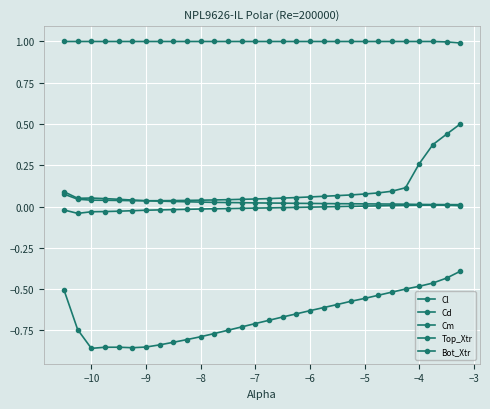

What is the greatest value displayed?

1.0